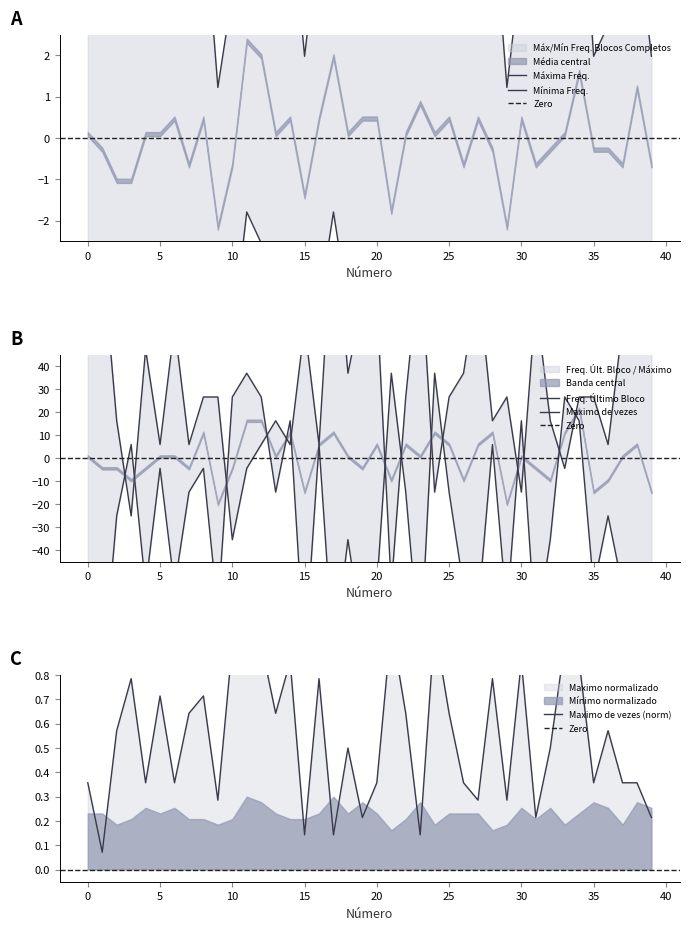

In Mínima Freq. nos Blocos Completos, how many points are higher than both neighbors (excluding endpoints)?

10